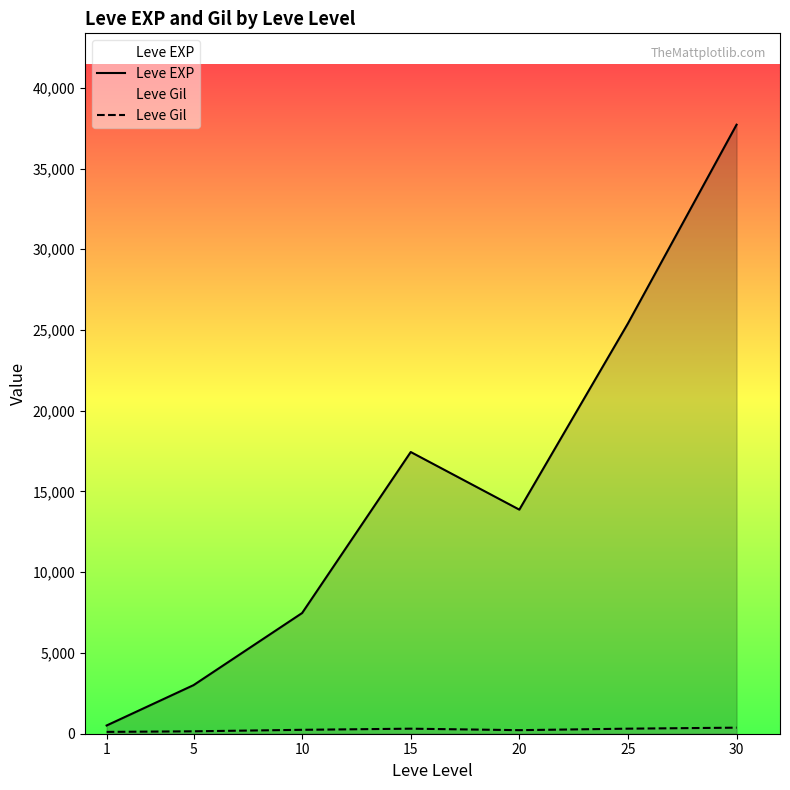

At which label does Leve Gil reach its peak?

30